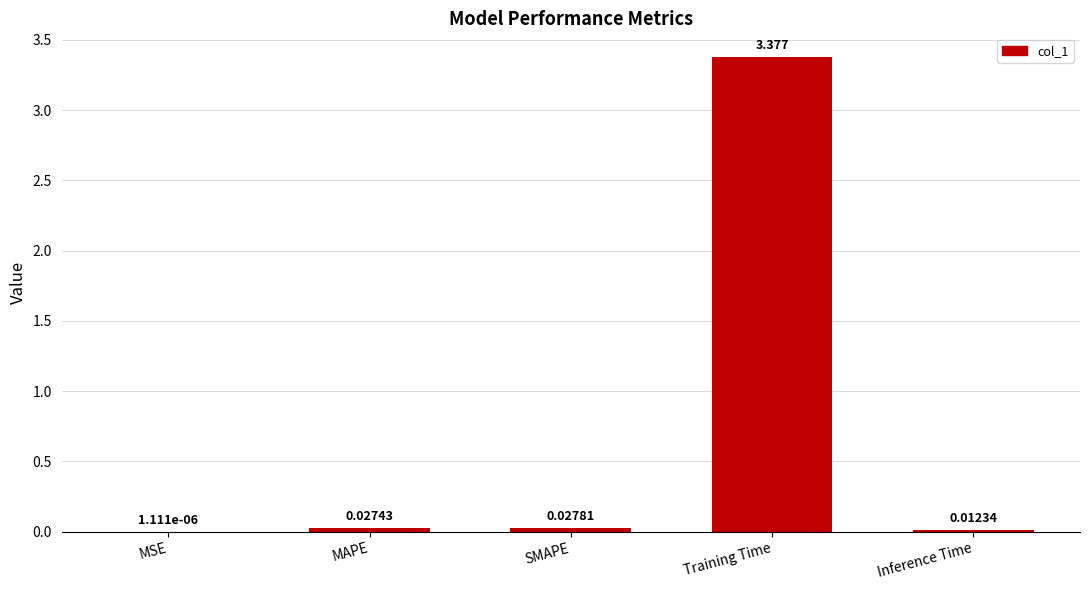

Where is the data nearest to the value 1?

SMAPE